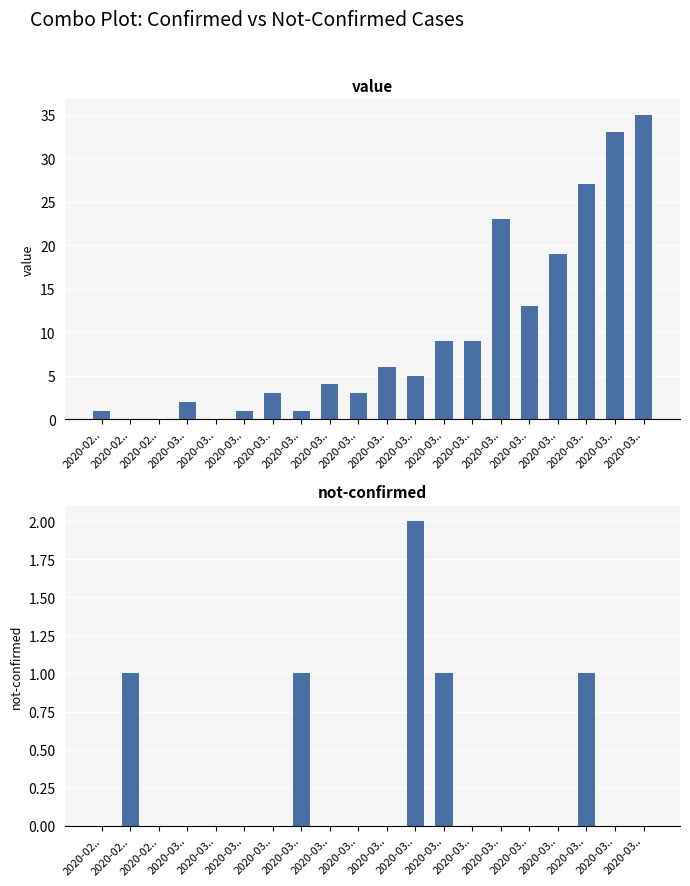

The value series shows 5 at 2020-03... True or false?

True